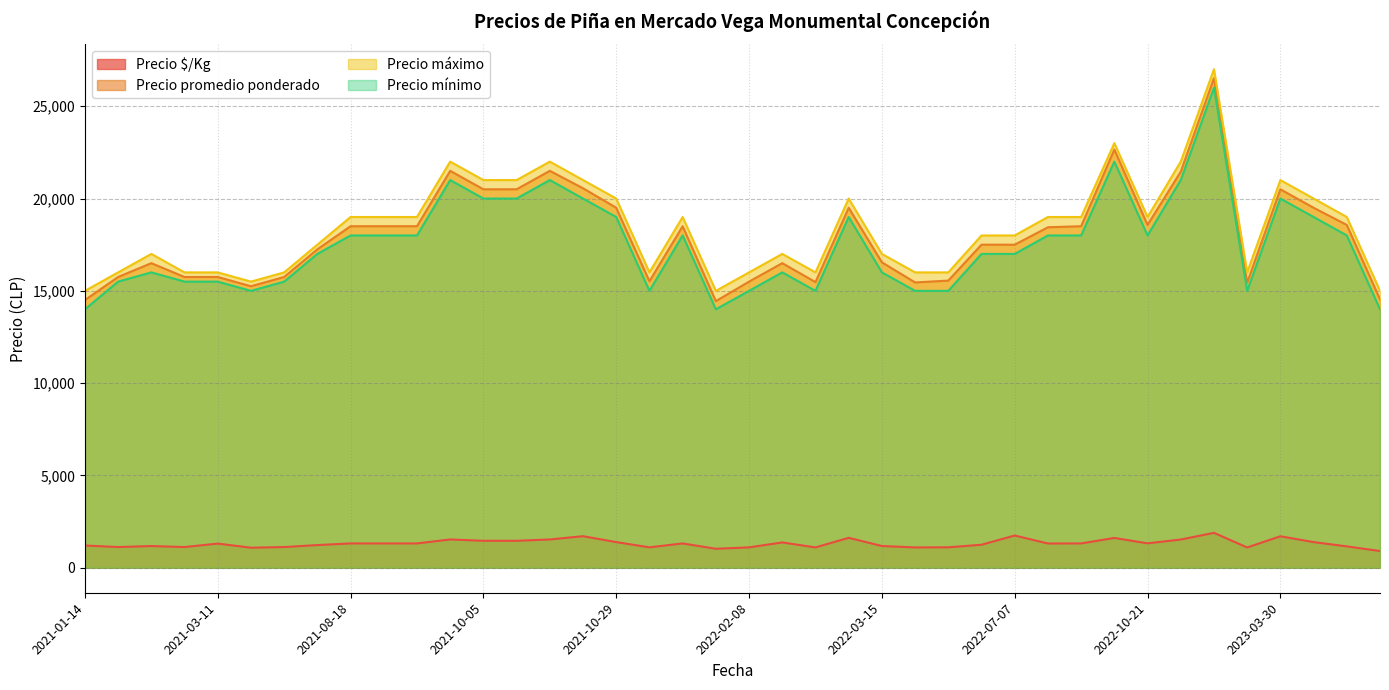

True or false: Precio promedio ponderado and Precio máximo intersect in this chart.

False